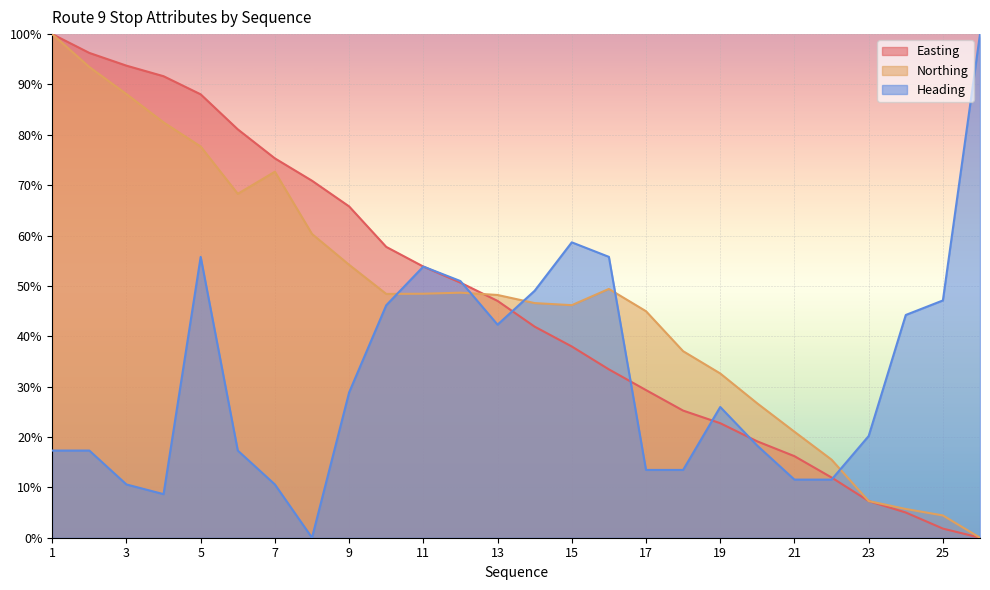

What is the value of the Northing point at the 21st from the left?

21.0